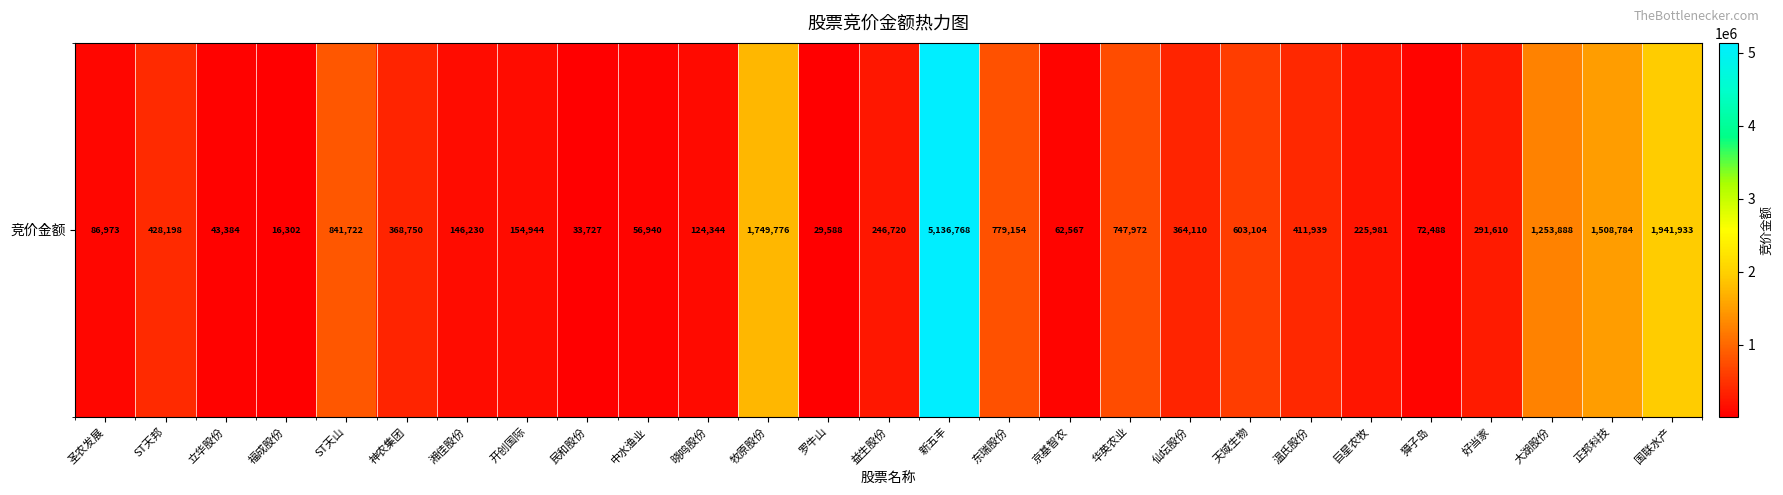

Approximately how many times larger is the value at 益生股份 compared to 大湖股份?

0.2